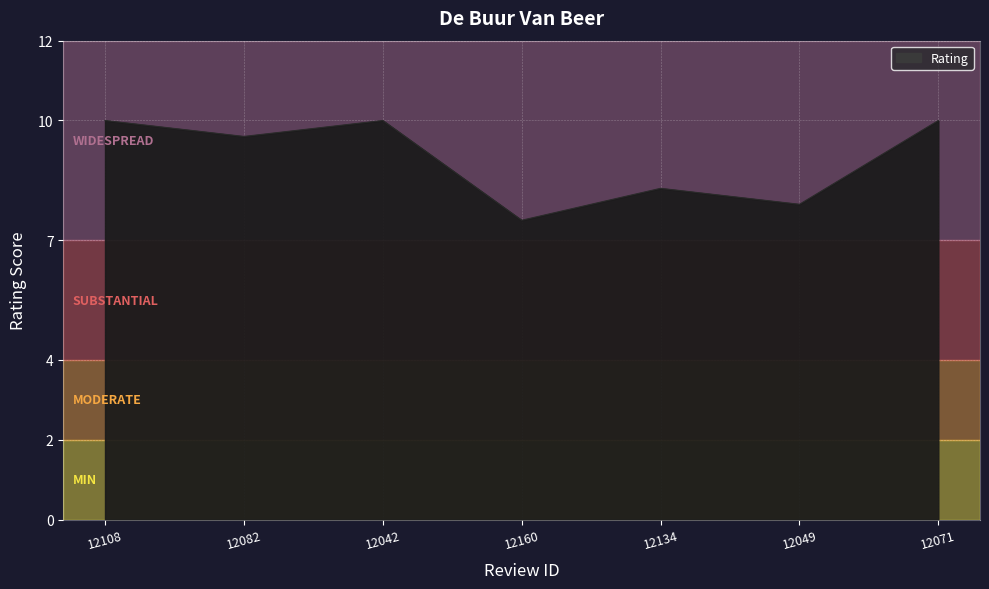

Reading left to right, transcribe all the data shown in this chart.

12108=10.0	12082=9.6	12042=10.0	12160=7.5	12134=8.3	12049=7.9	12071=10.0